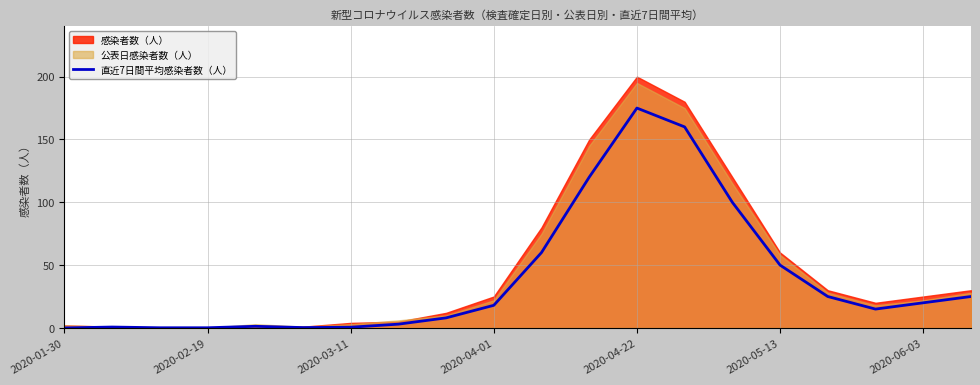

How many lines are shown in the chart?

1